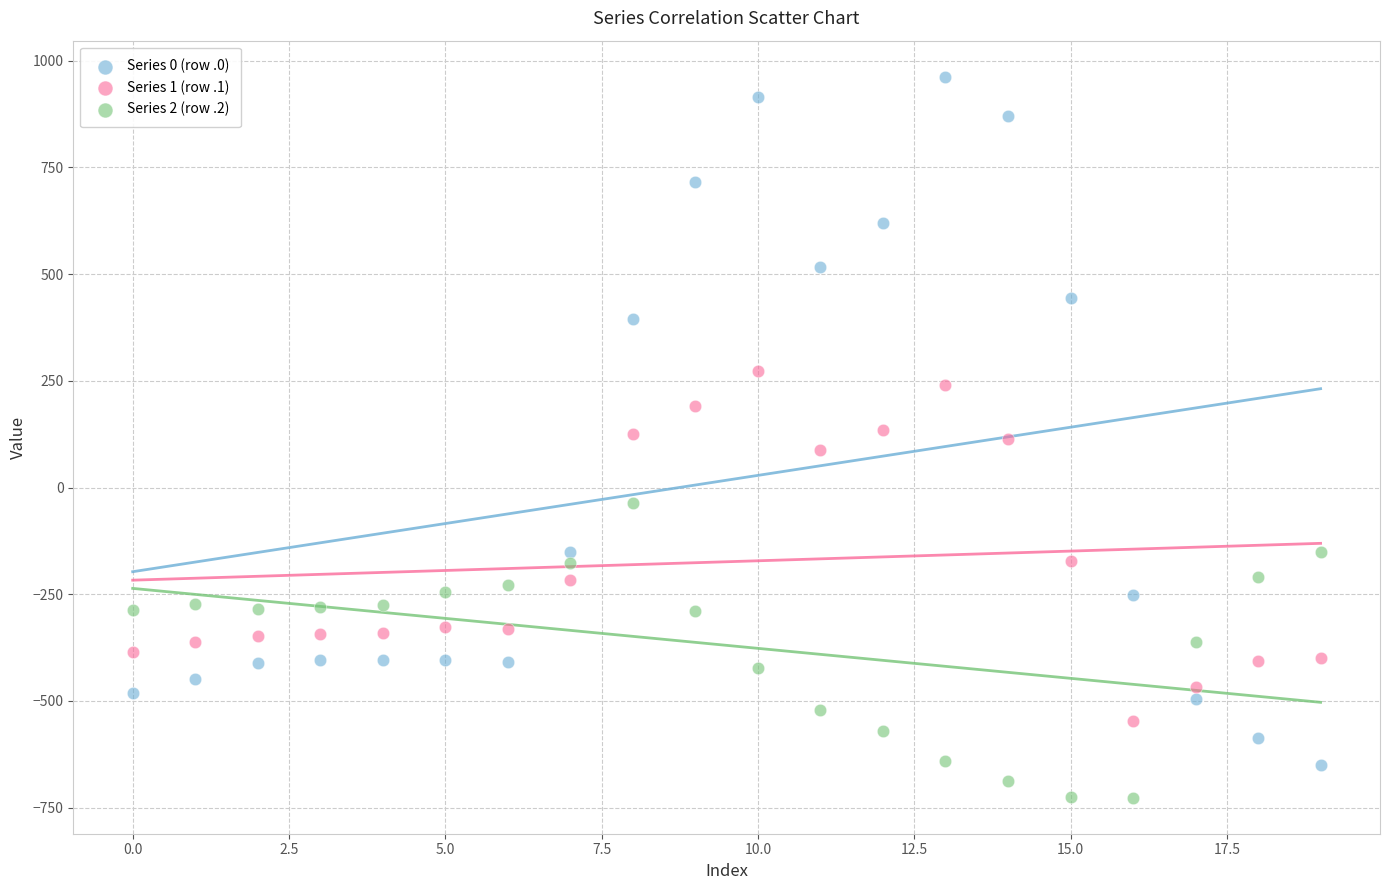

Across all data points, what is the range of Y values (max minus min)?

1689.3